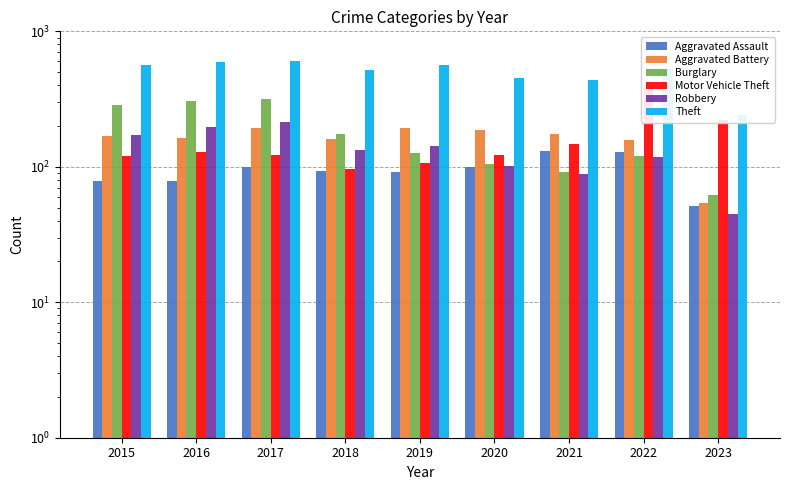

Reading right to left, extract all data points from this chart.

Aggravated Assault: 2023=51	2022=128	2021=131	2020=99	2019=91	2018=93	2017=99	2016=79	2015=79
Aggravated Battery: 2023=54	2022=158	2021=175	2020=186	2019=193	2018=160	2017=194	2016=164	2015=169
Burglary: 2023=62	2022=120	2021=92	2020=104	2019=127	2018=176	2017=318	2016=307	2015=286
Motor Vehicle Theft: 2023=223	2022=383	2021=148	2020=123	2019=107	2018=96	2017=122	2016=128	2015=121
Robbery: 2023=45	2022=118	2021=88	2020=102	2019=143	2018=132	2017=213	2016=196	2015=172
Theft: 2023=242	2022=527	2021=435	2020=452	2019=563	2018=521	2017=599	2016=594	2015=561